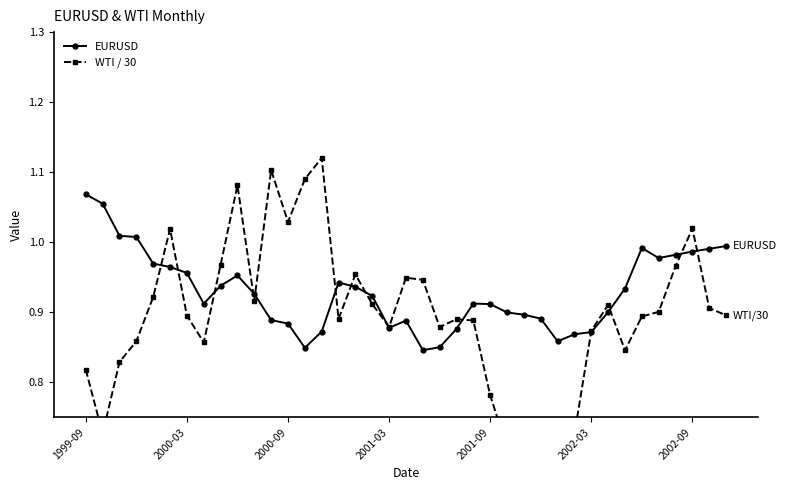

Rank the series at 26 from highest to lowest value.

EURUSD, WTI / 30